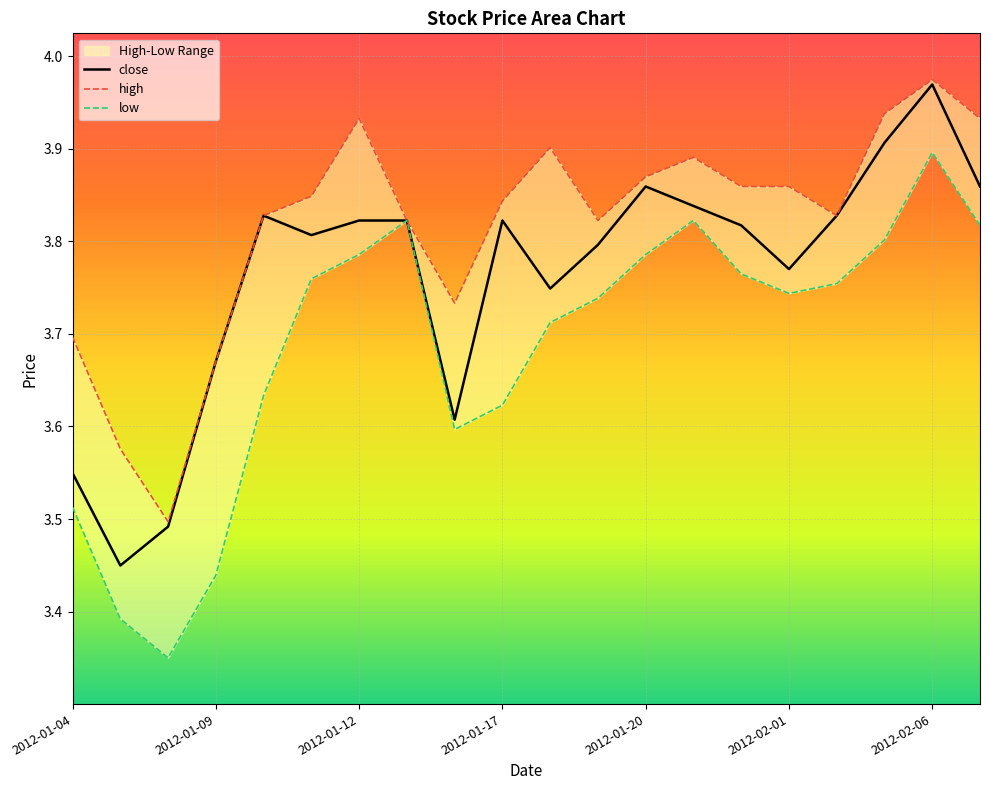

Count the low values in the range 3 to 4.

20